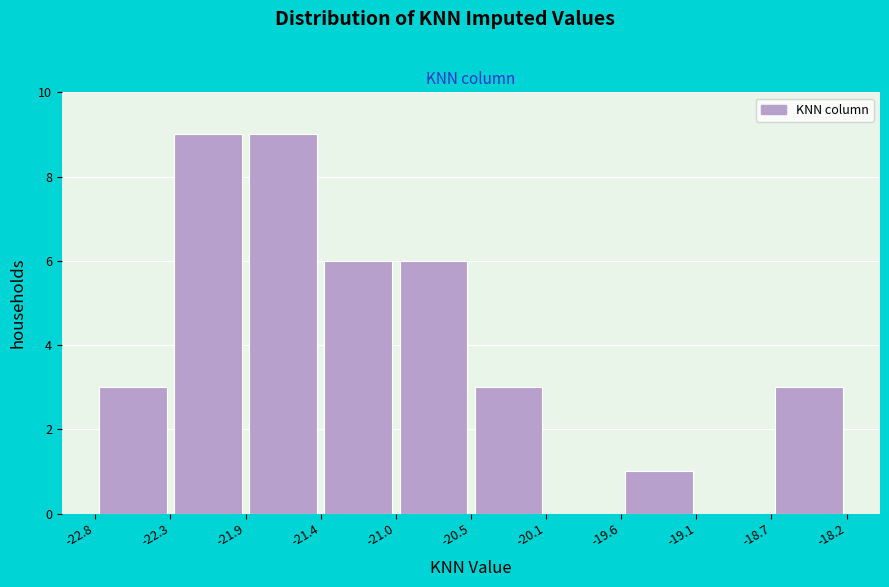

How tall is the bar that spans -22.8 to -22.3 on the x-axis? The values are not printed on the chart, so give them approximately, as read against the axis.

3